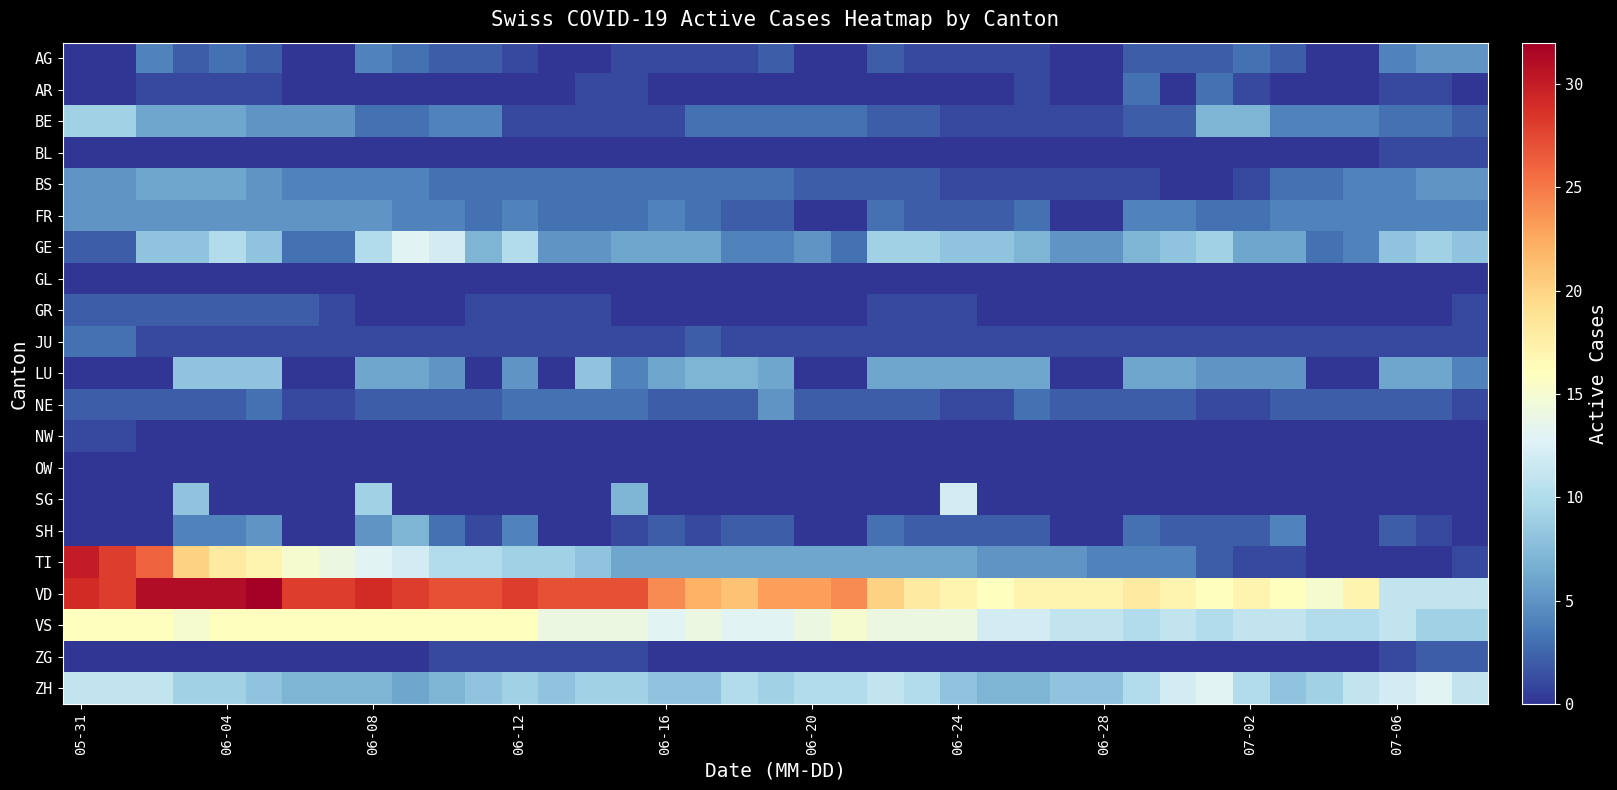

At how many categories does at least one series exceed 18?

23